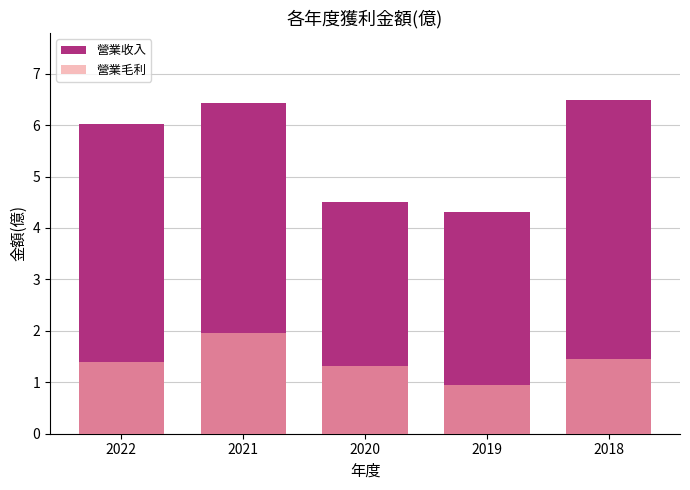

What is the average value of the 營業收入 series?

5.6